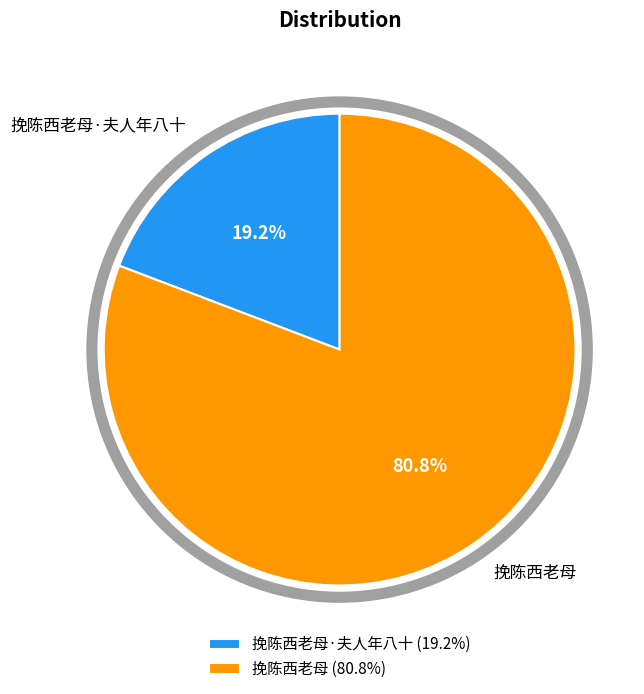

Which has a higher value, 挽陈西老母·夫人年八十 (19.2%) or 挽陈西老母 (80.8%)?

挽陈西老母 (80.8%)